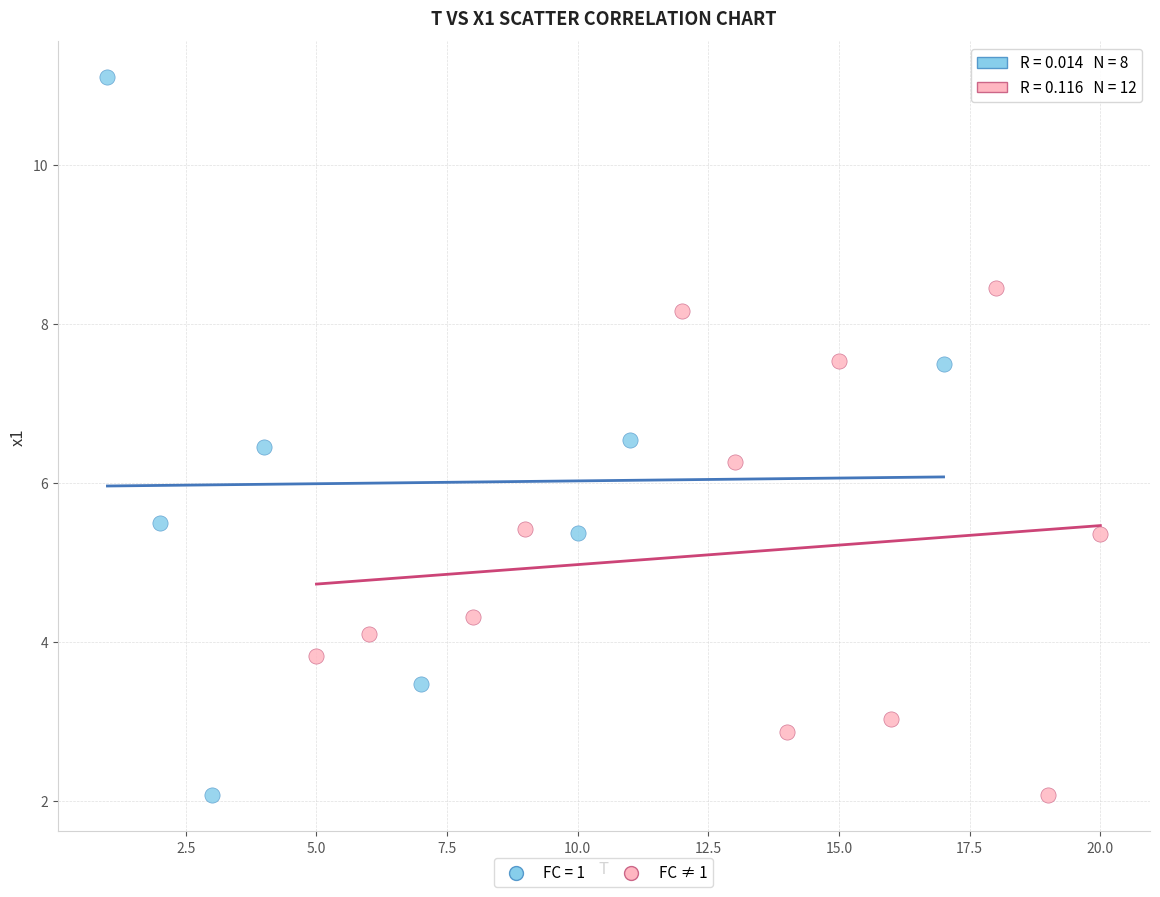

Which series has the widest spread of Y values?

FC = 1